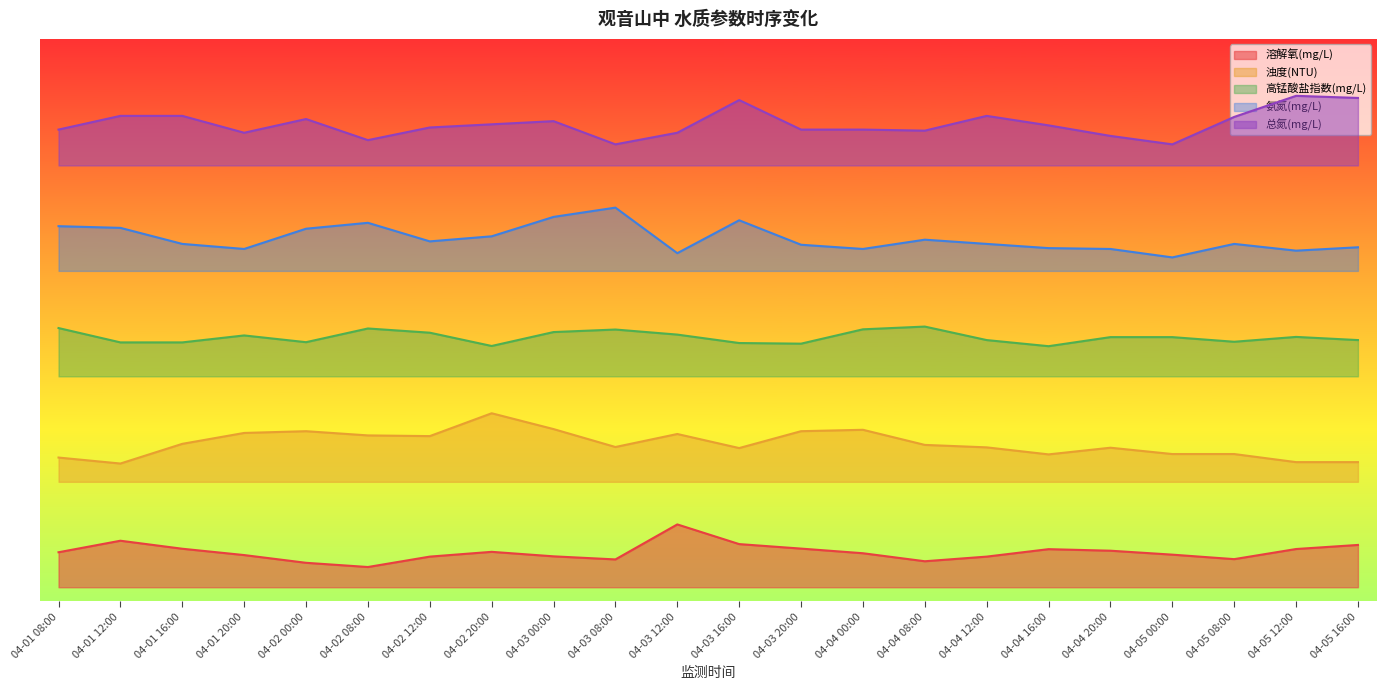

At how many categories does at least one series exceed 30?

22